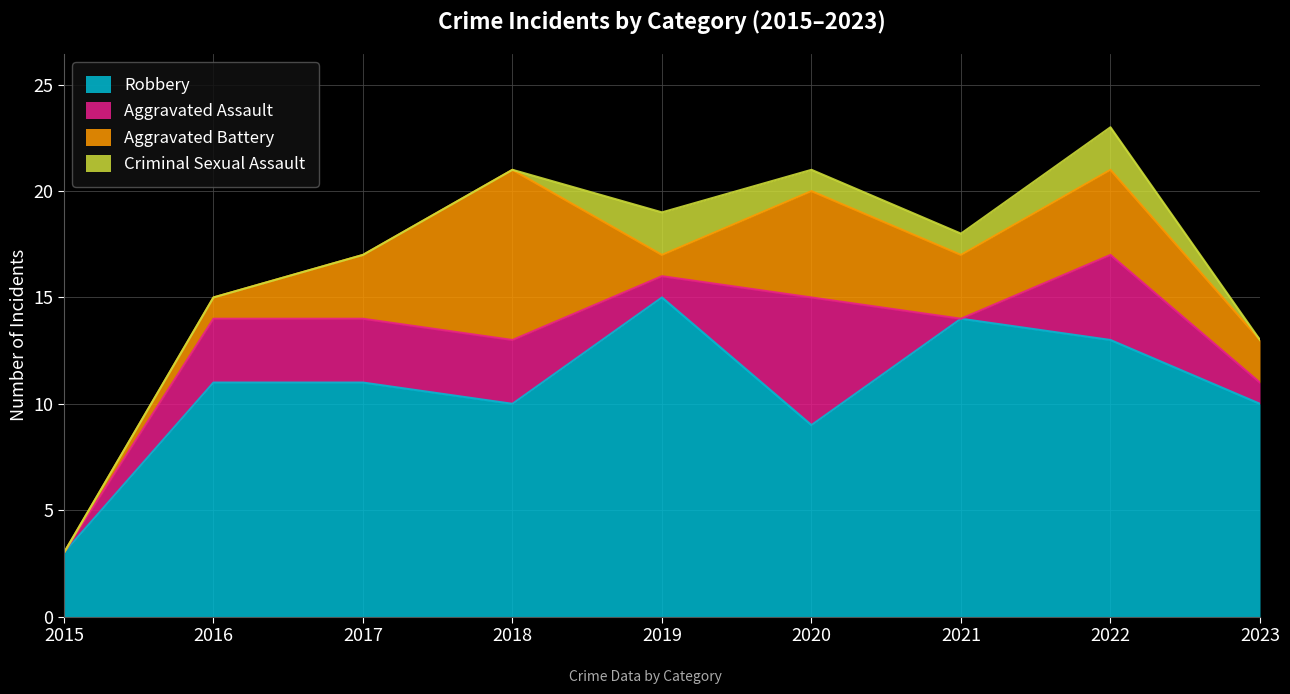

How many categories are shown in the chart?

9